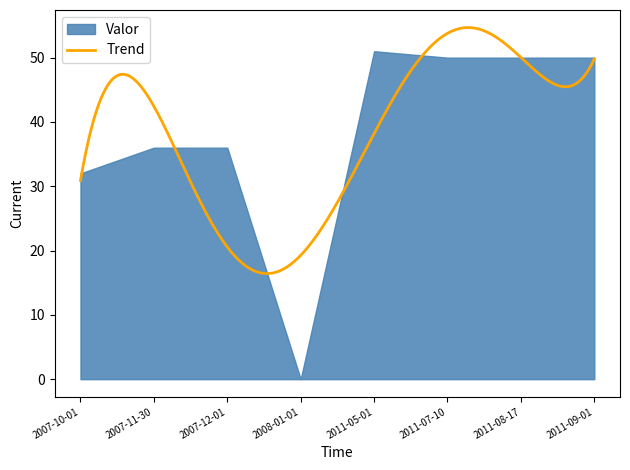

What is the difference between the values at 2011-09-01 and 2008-01-01?

50